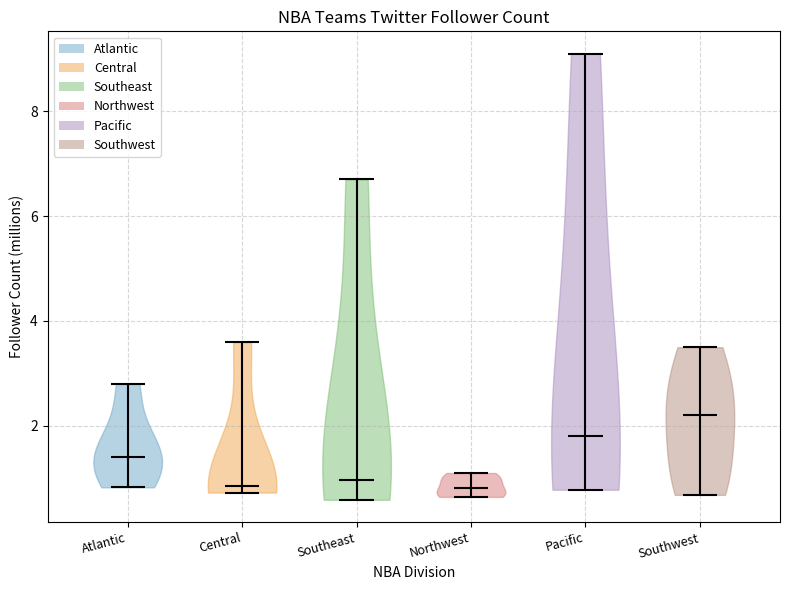

Reading left to right, read every violin against the y-axis: where its median line is, and the lowest and highest points it reaches. The values are not printed on the chart, so give them approximately, as read against the axis.

Atlantic: median line 1.4, lowest point 0.8, highest point 2.8
Central: median line 0.8, lowest point 0.8, highest point 3.6
Southeast: median line 1.0, lowest point 0.6, highest point 6.8
Northwest: median line 0.8, lowest point 0.6, highest point 1.2
Pacific: median line 1.8, lowest point 0.8, highest point 9.2
Southwest: median line 2.2, lowest point 0.6, highest point 3.6